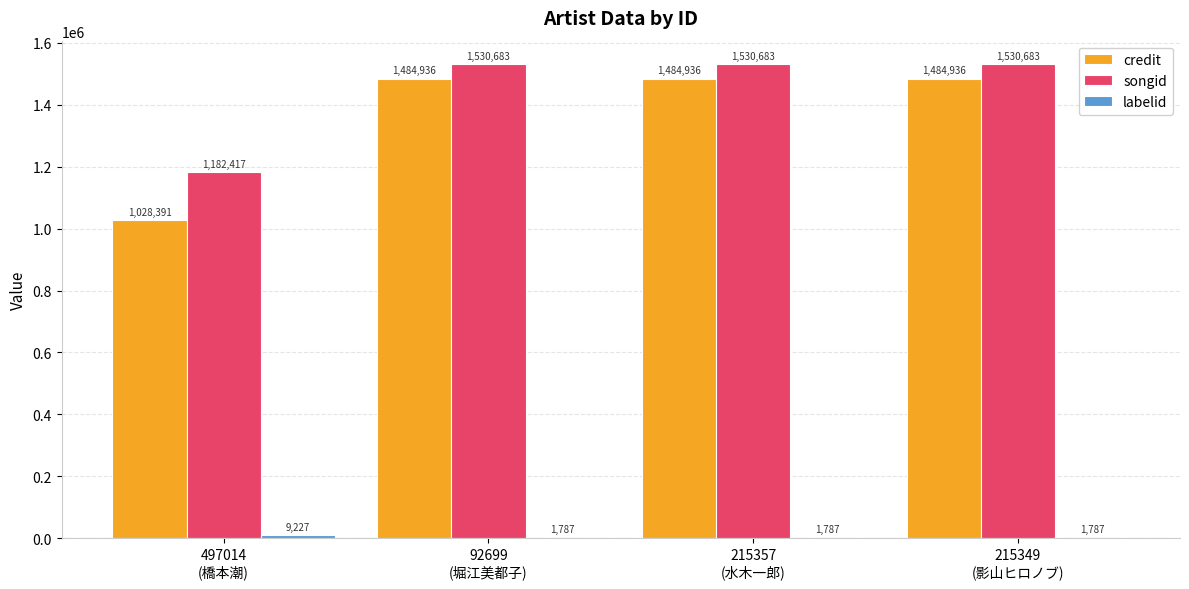

What is the sum of all credit values?

5483199